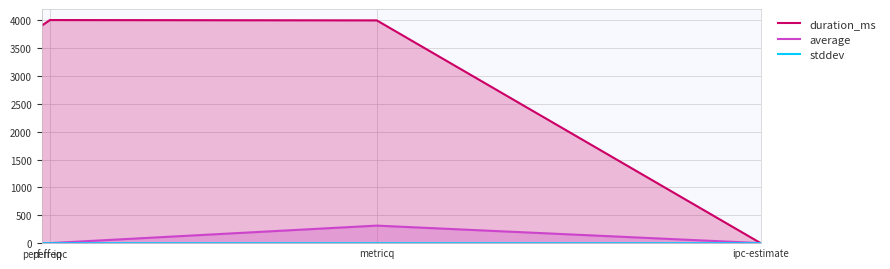

How many lines are shown in the chart?

3